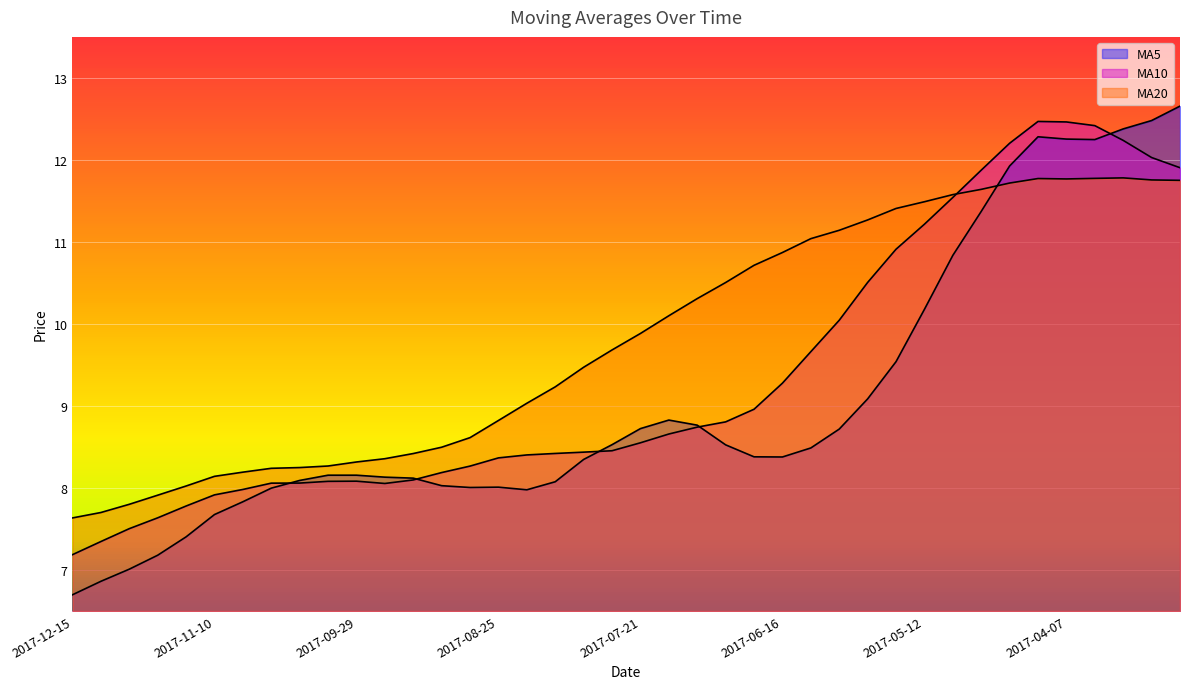

Is the value of ma10 at 2017-04-14 greater than the value of ma20 at 2017-03-17?

Yes